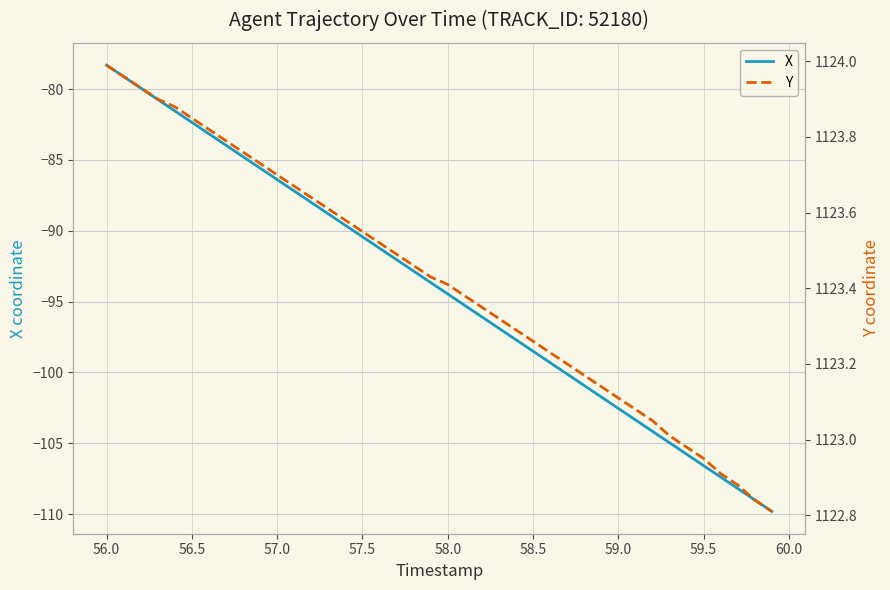

Count the number of categories in the chart.

40